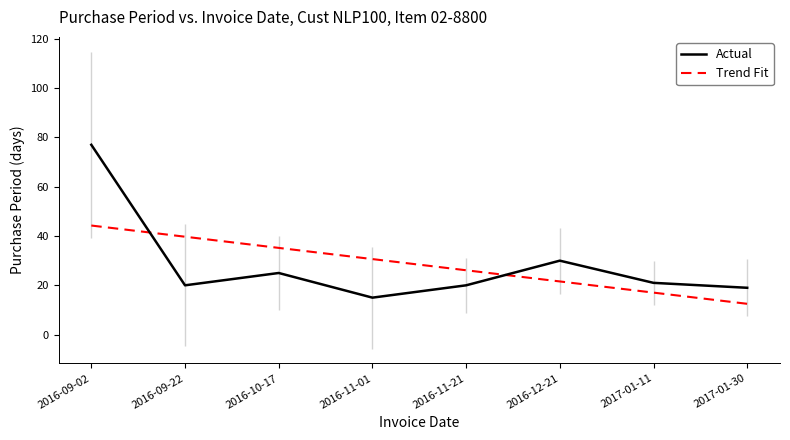

The value of Actual at 2016-09-02 is 77.0. True or false?

True